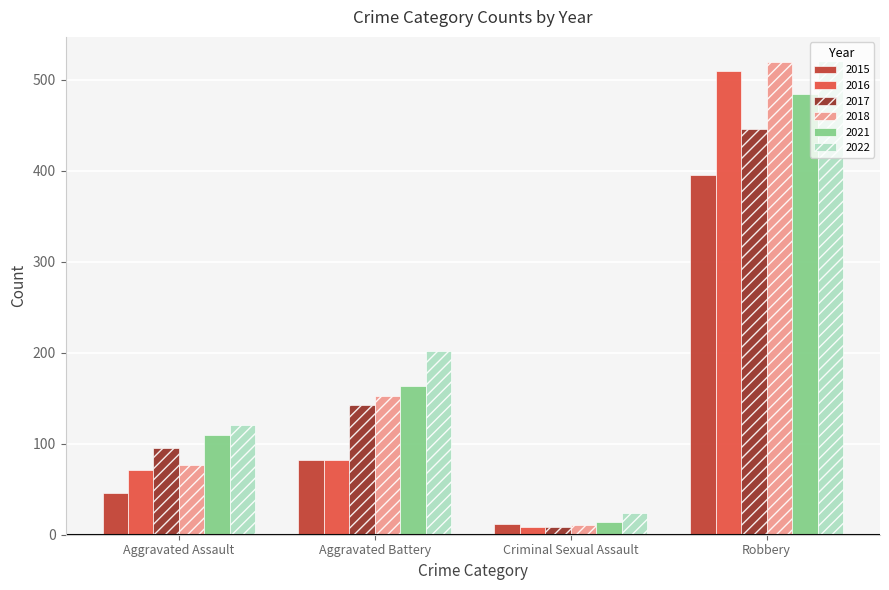

What is the difference between the 2017 values at Robbery and Criminal Sexual Assault?

438